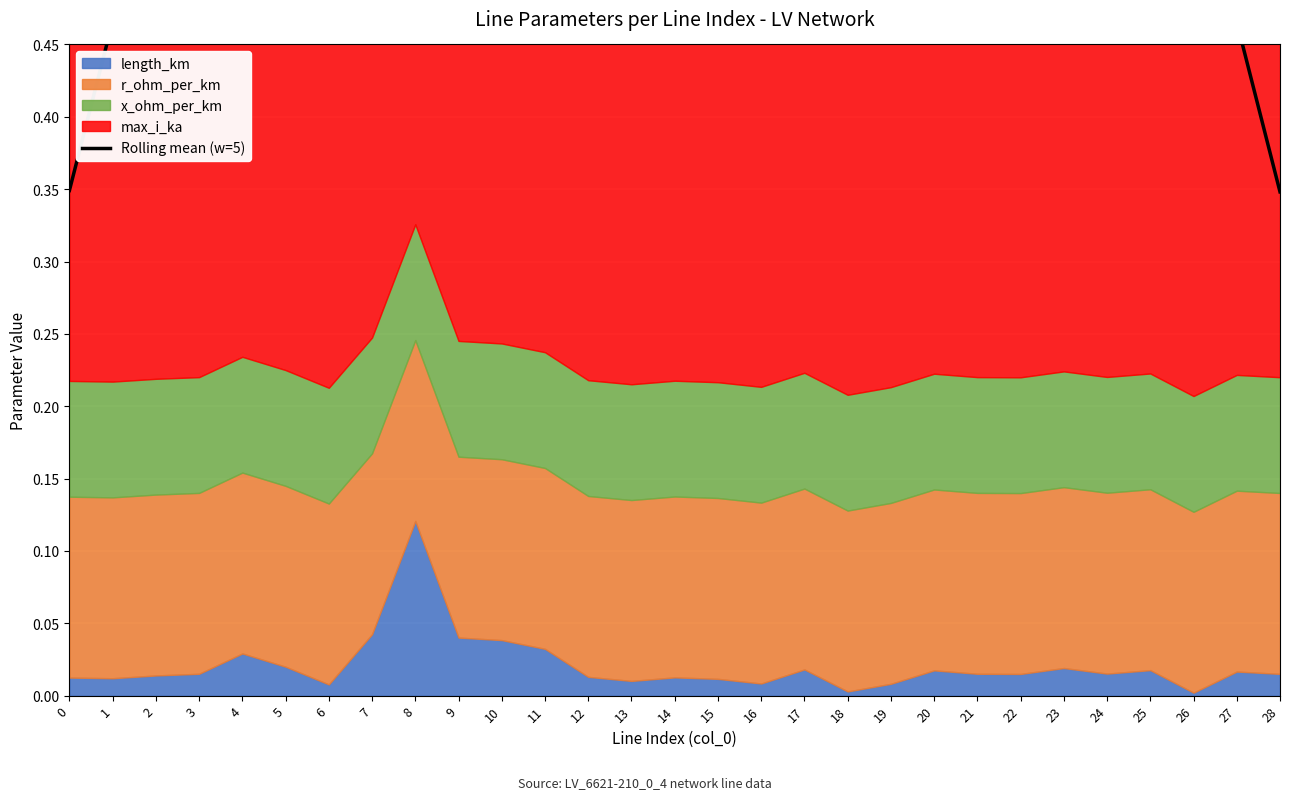

True or false: the data has more than 1 interior local peaks.

True